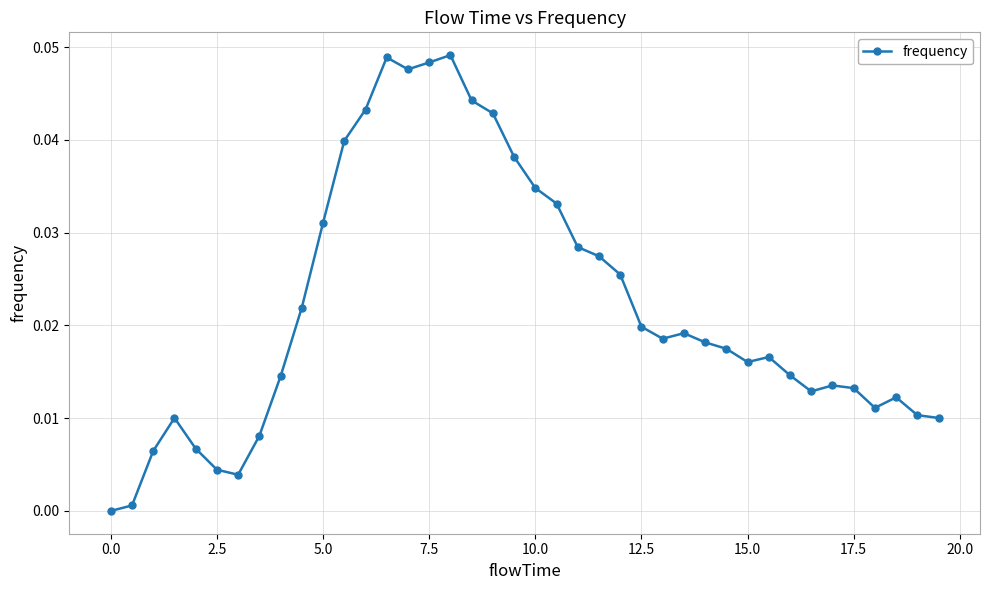

True or false: the data shows 0.1 at 10.0.

False